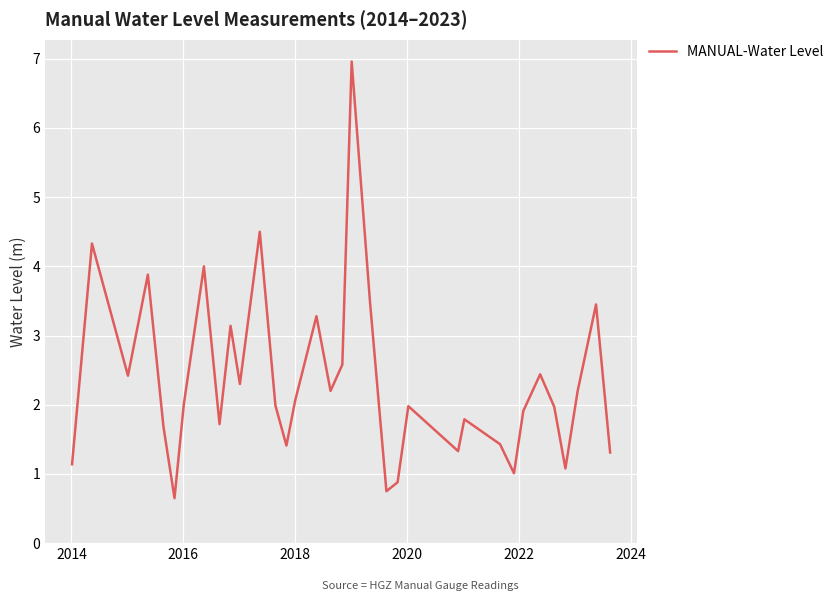

What is the average value?

2.3